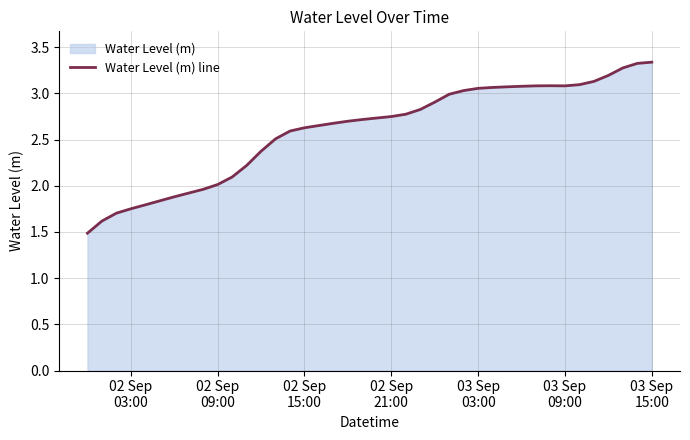

How many values are below 2?

9